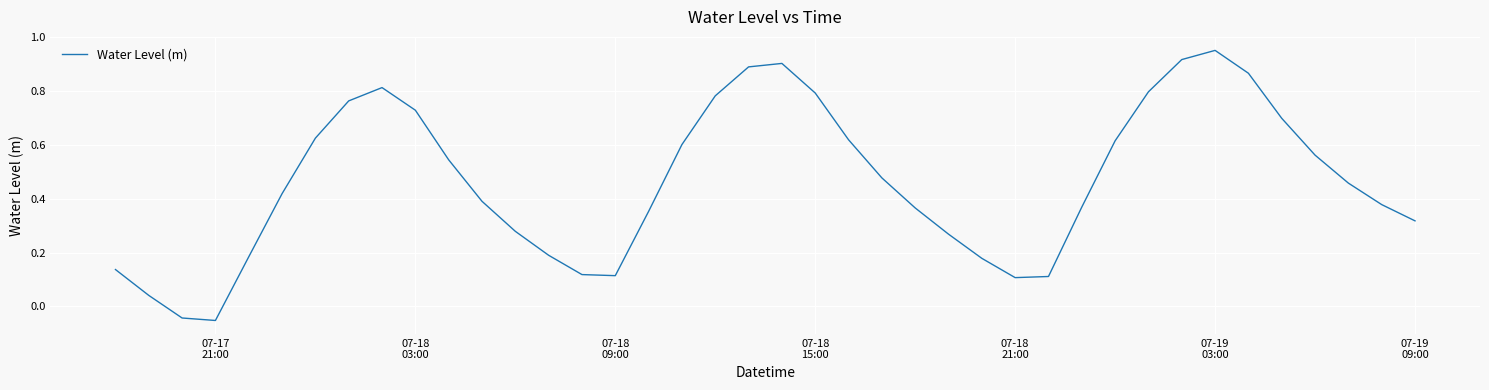

How many values exceed 0?

38